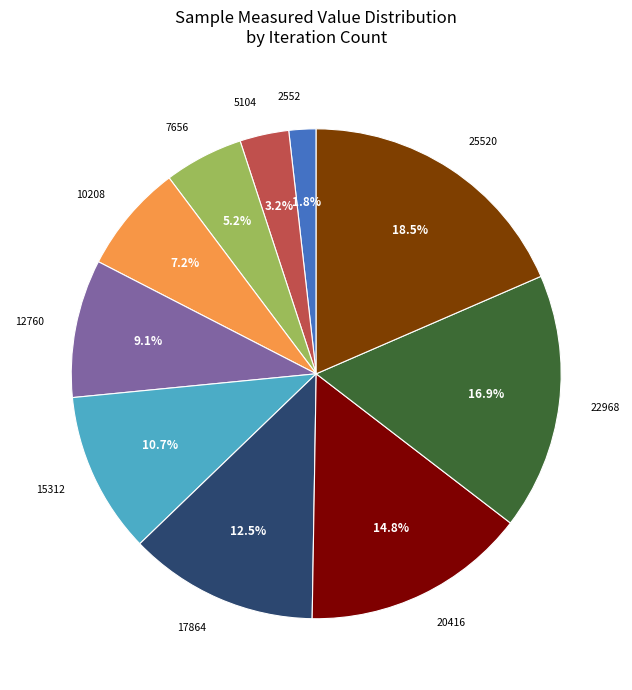

Which has a higher value, 10208 or 22968?

22968